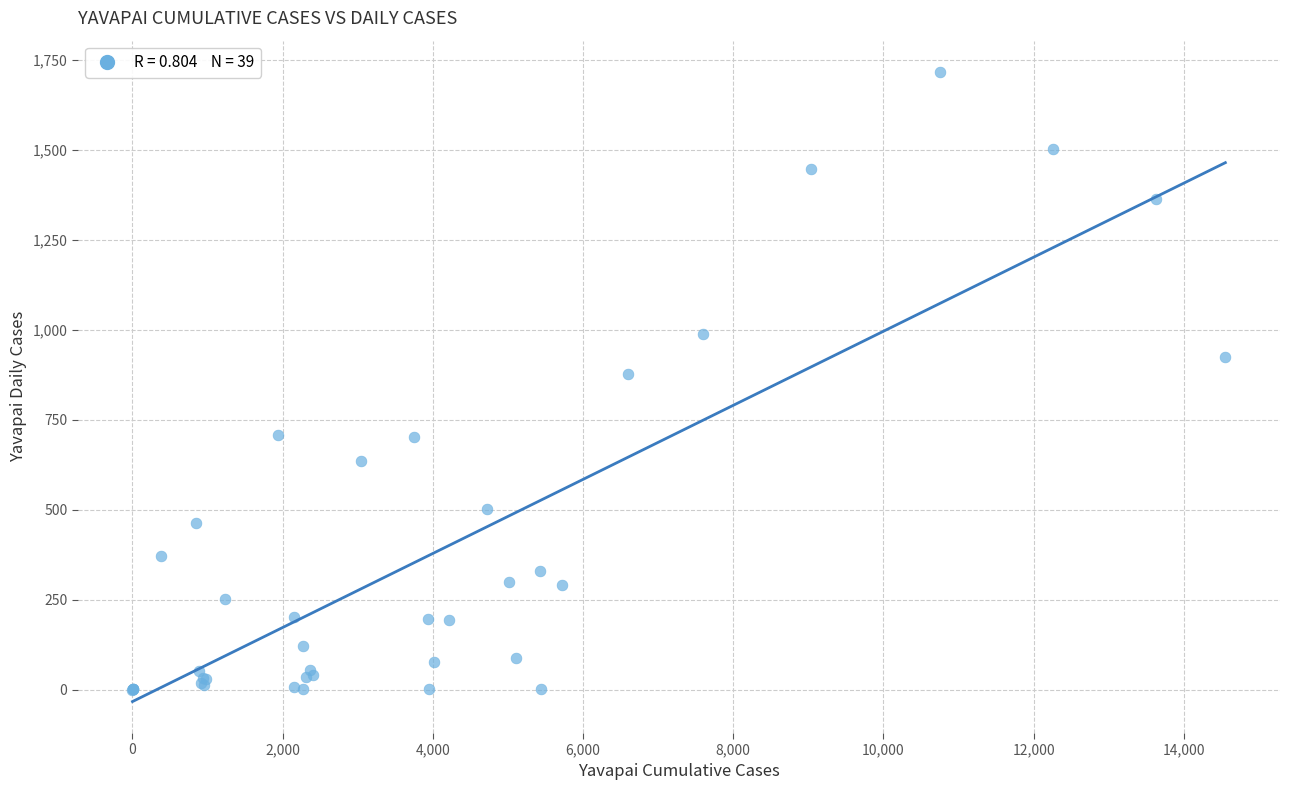

What Y value in the scatter plot is closest to 858?

879